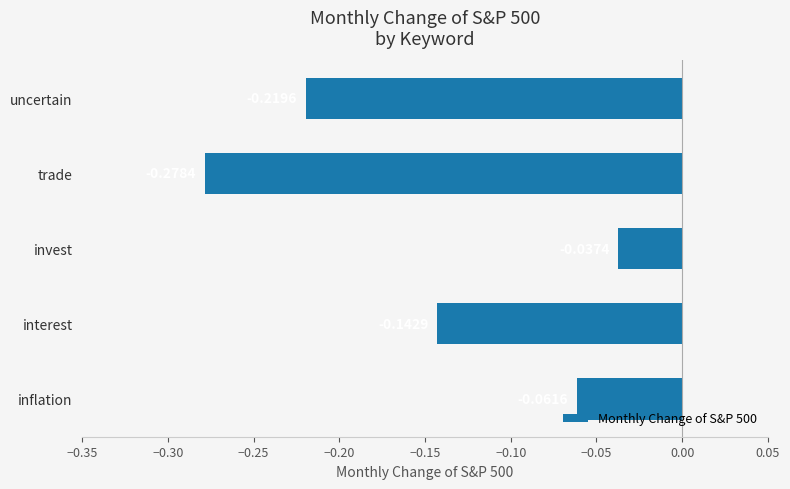

Rank the categories by value from lowest to highest.

trade, uncertain, interest, inflation, invest